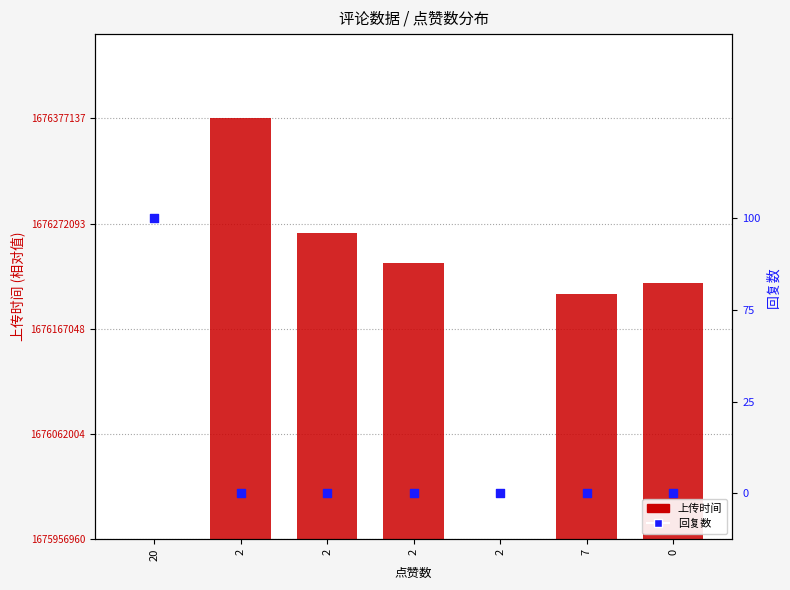

What is the total value across all series at 2?

100.0